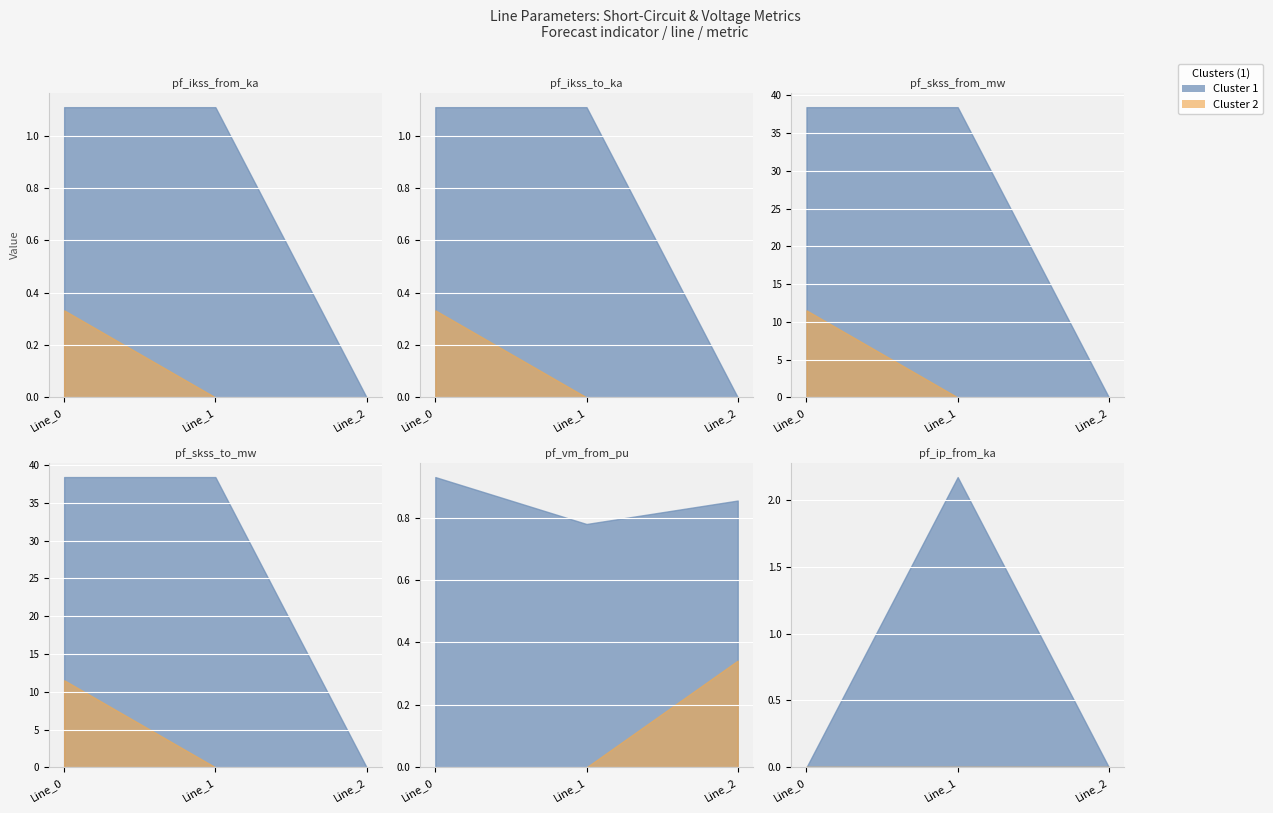

Which series has the largest total across all categories?

pf_skss_from_mw